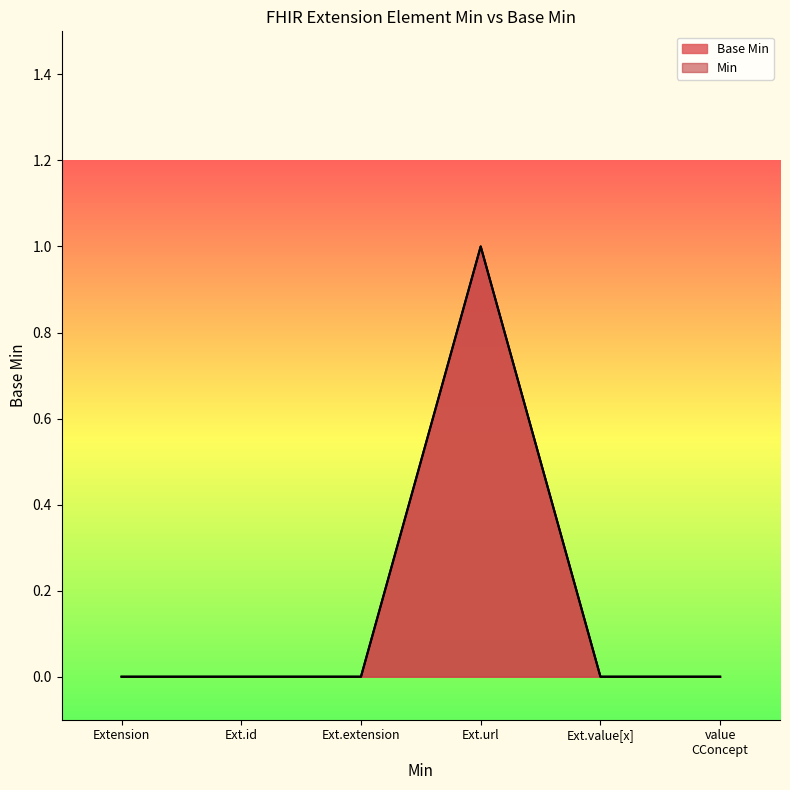

How many values are between 0 and 1?

6